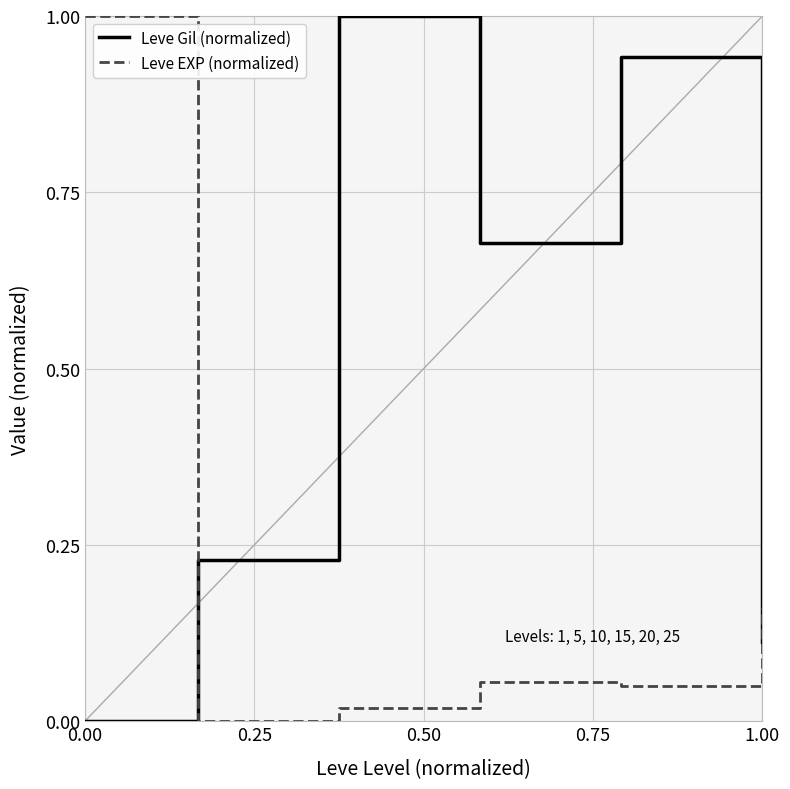

List the series in order of their overall mean, lowest first.

Leve EXP (normalized), Leve Gil (normalized)